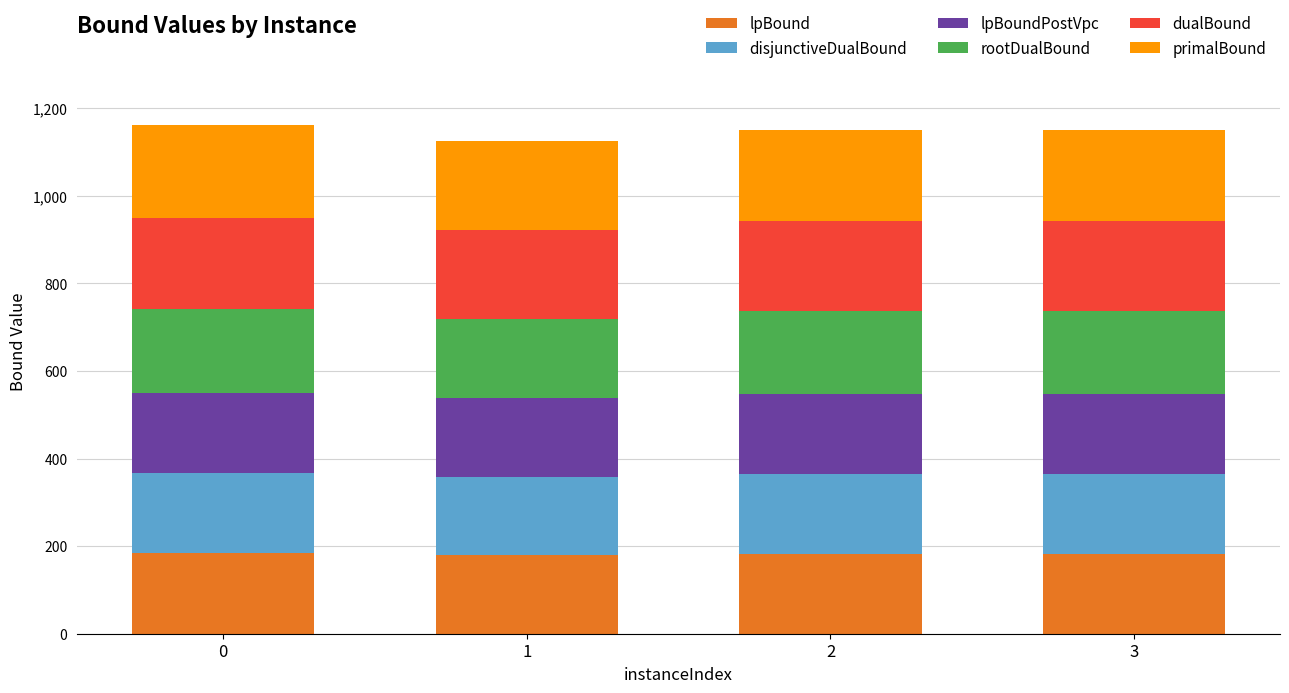

What is the total value across all series at 2?

1150.7